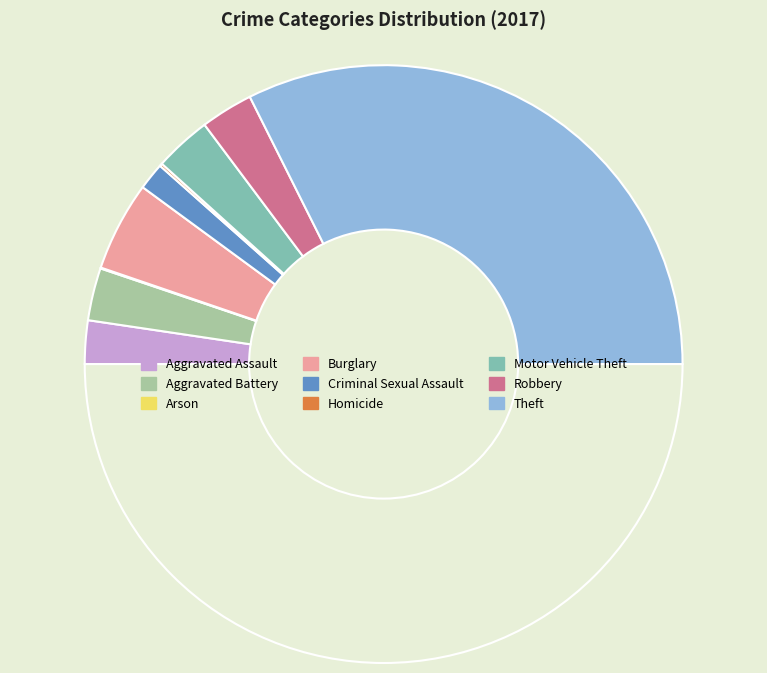

Count the number of slices in the pie.

9